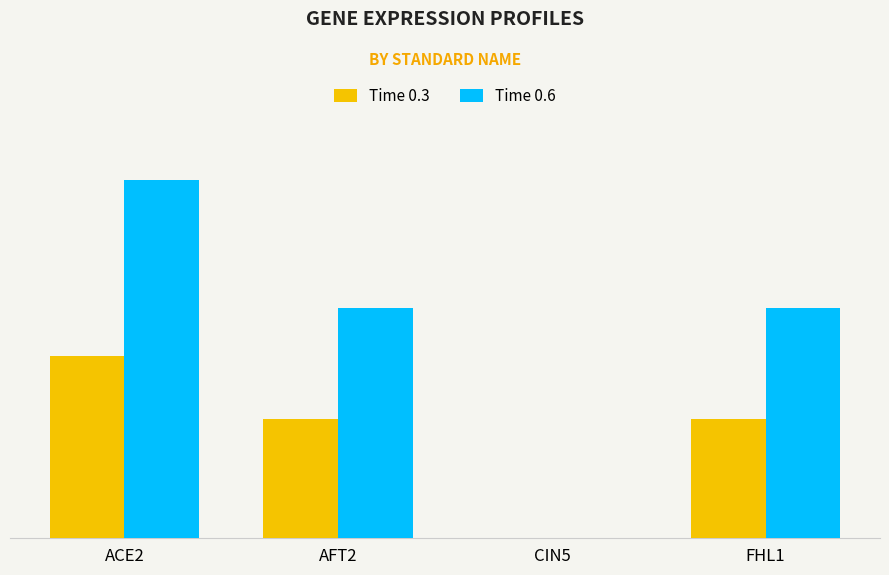

Which category has the lowest value in the Time 0.3 series?

CIN5